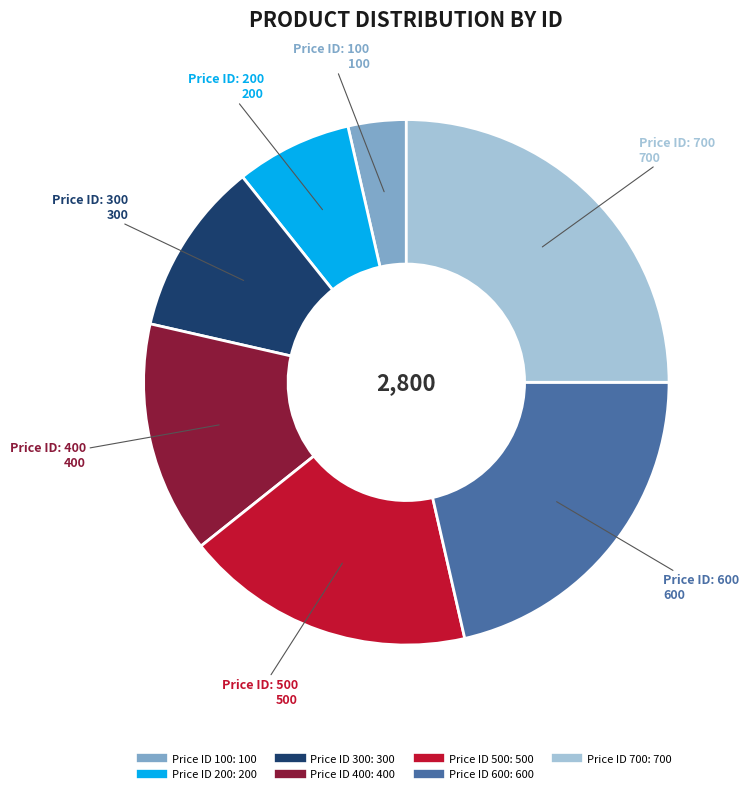

Does any single category account for the majority?

No